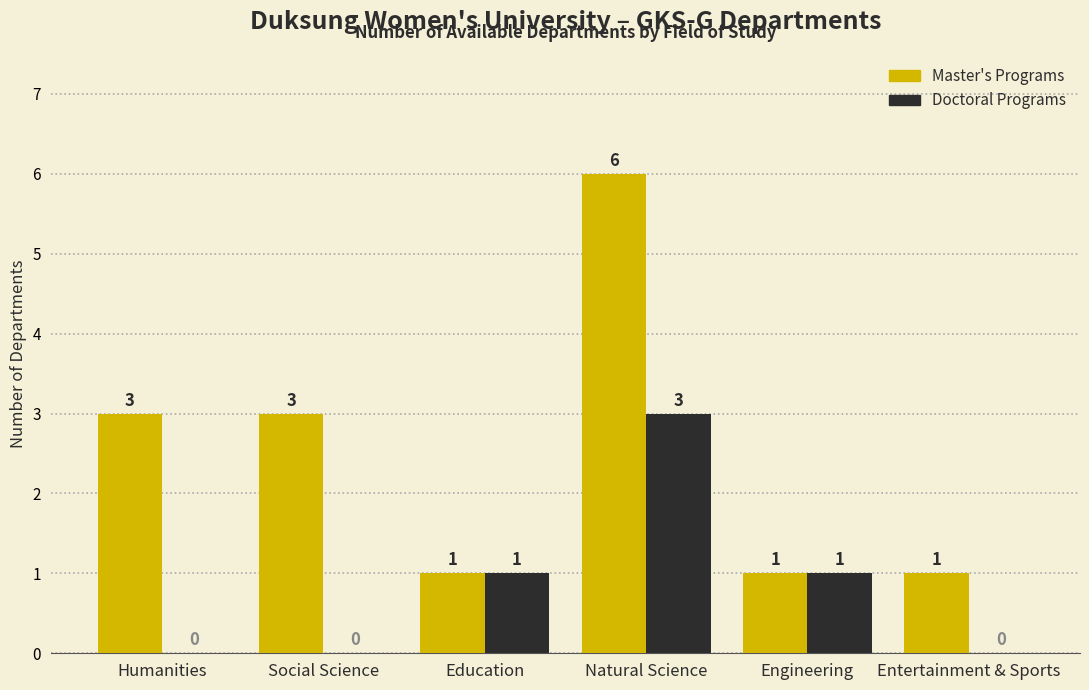

What are all the series names shown in the legend?

Master's Programs, Doctoral Programs